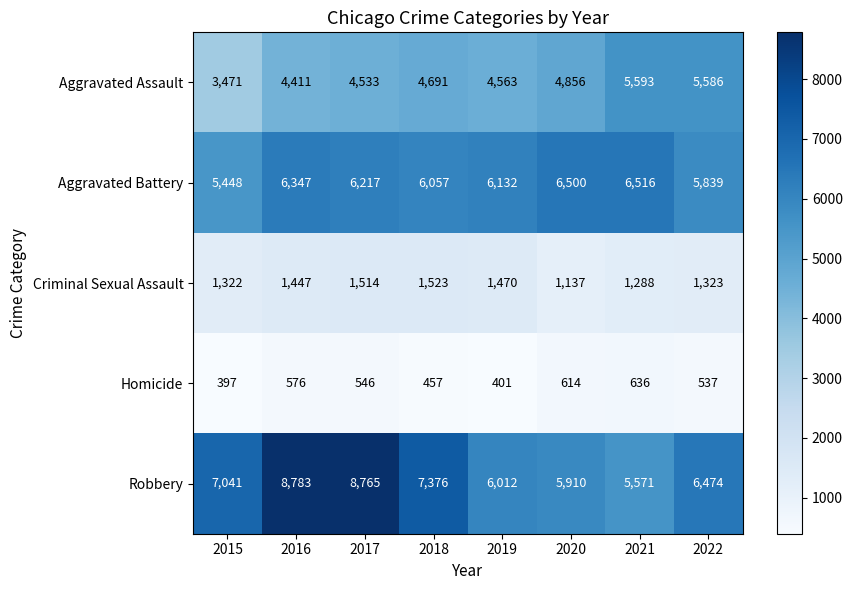

Which series has the largest range (max minus min)?

Robbery